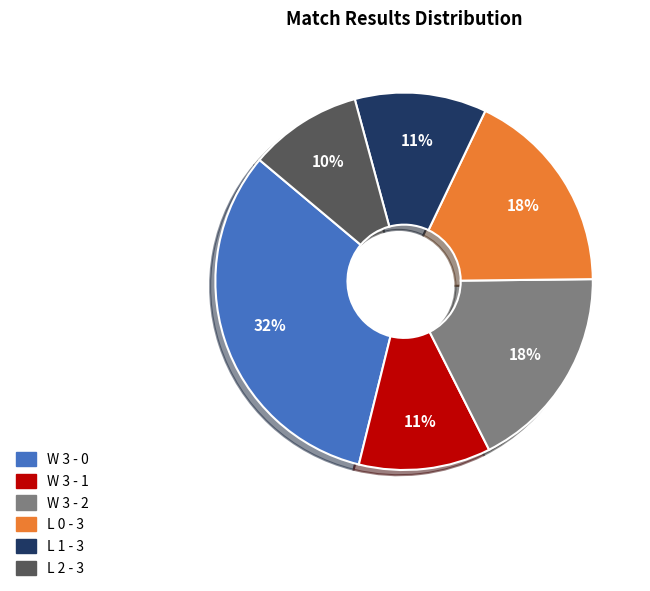

Which has a higher value, L 0 - 3 or W 3 - 1?

L 0 - 3